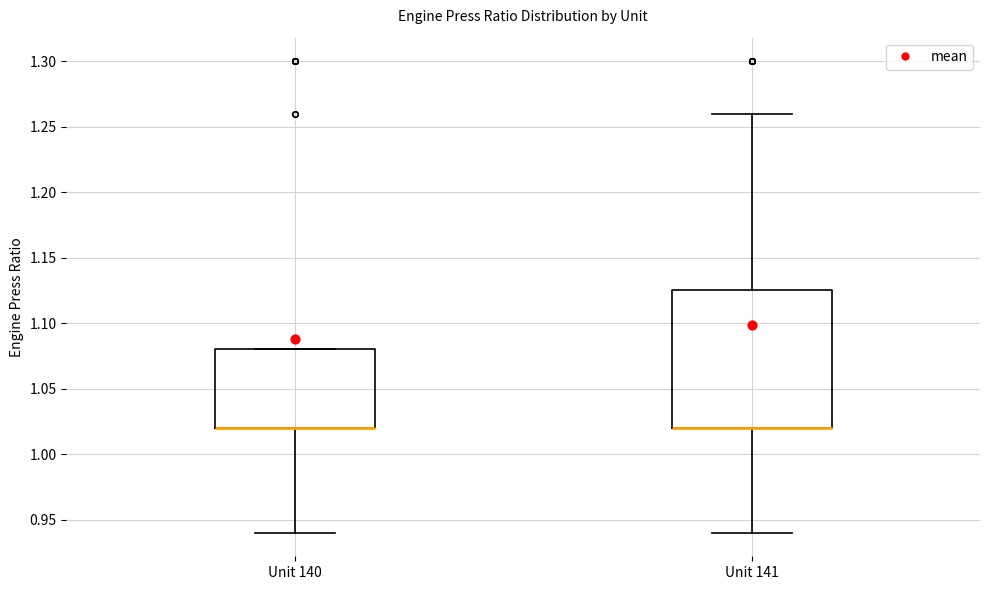

Where does the lower whisker of the box for Unit 140 end on the y-axis? The values are not printed on the chart, so give them approximately, as read against the axis.

0.940